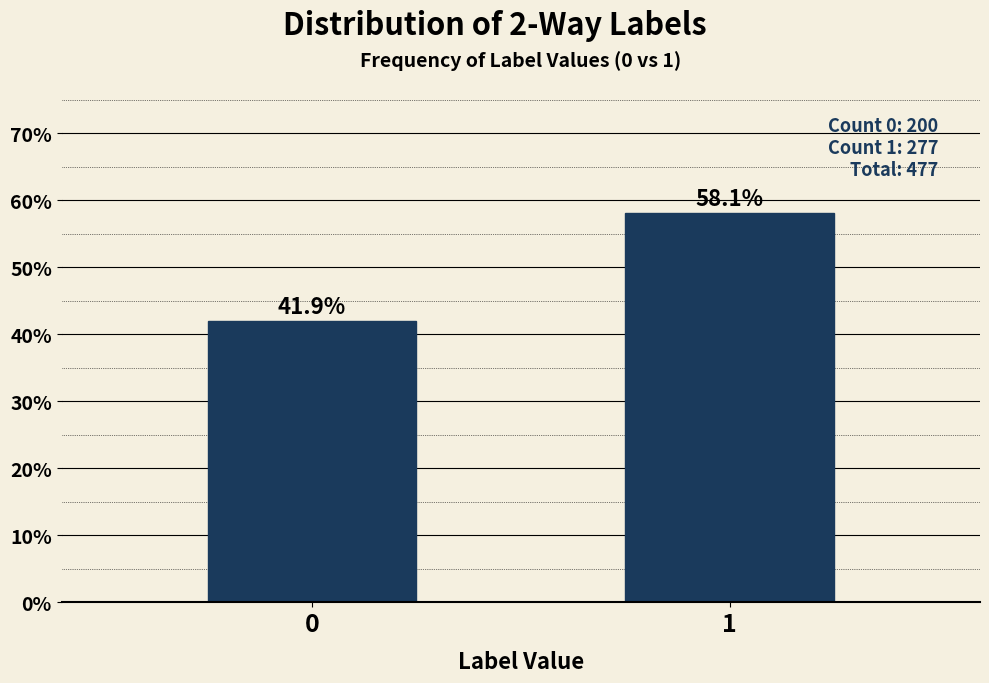

Reading left to right, transcribe all the data shown in this chart.

41.9	58.1